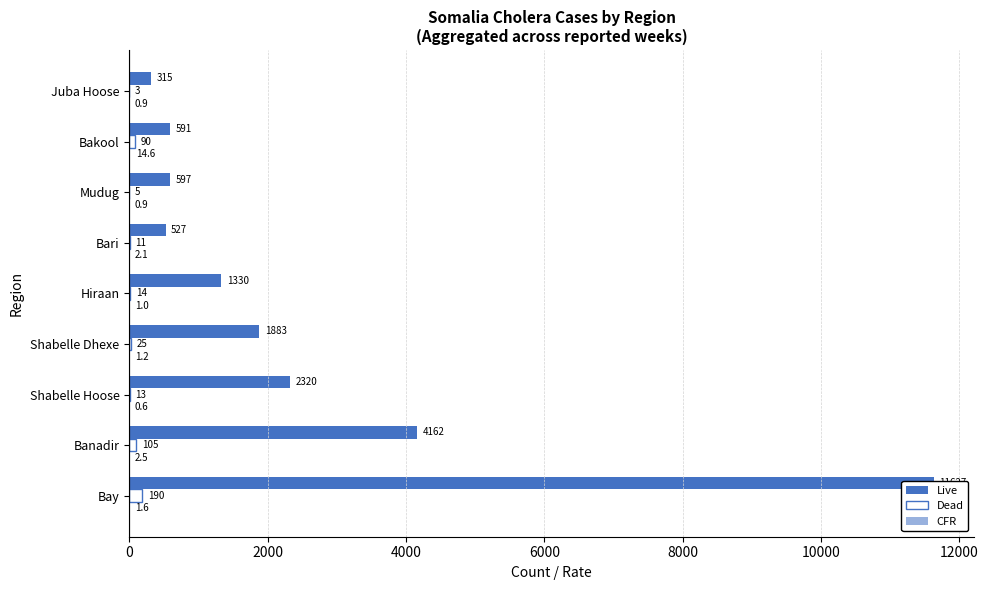

How many categories are shown in the chart?

9